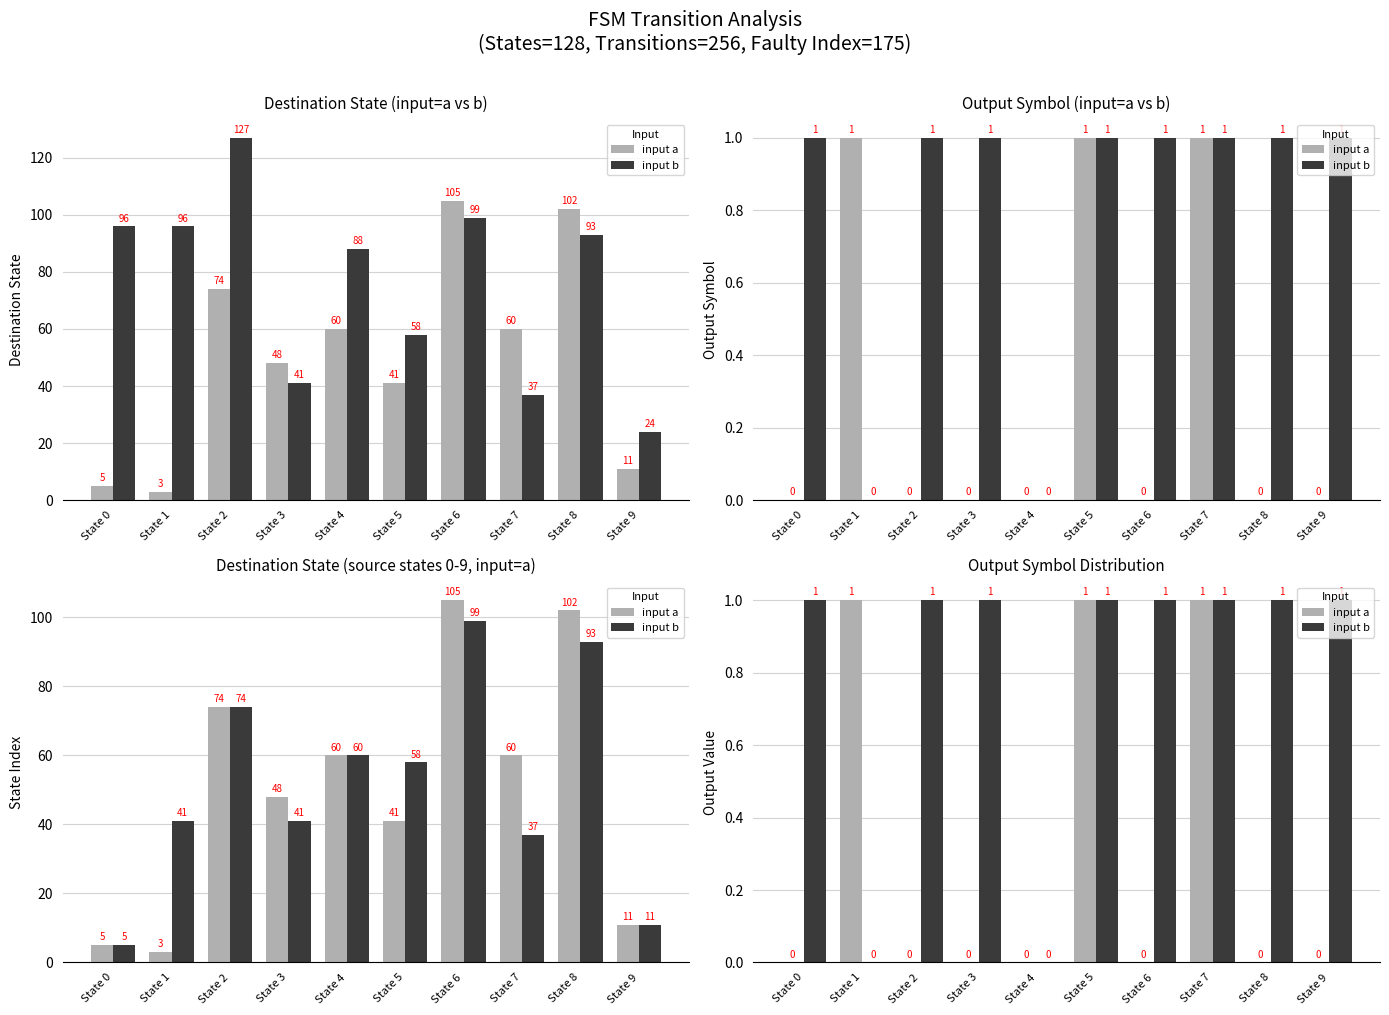

Reading left to right, extract all data points from this chart.

input a: 0	1	0	0	0	1	0	1	0	0
input b: 1	0	1	1	0	1	1	1	1	1